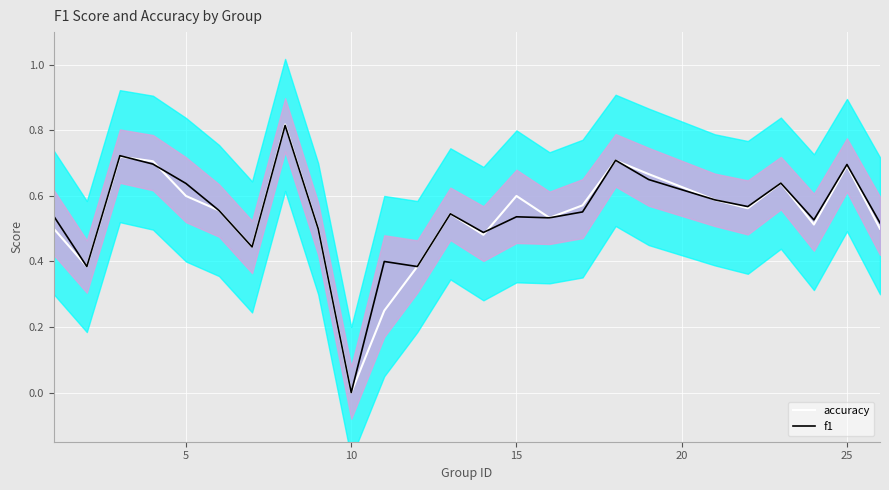

What are all the series names shown in the legend?

accuracy, f1